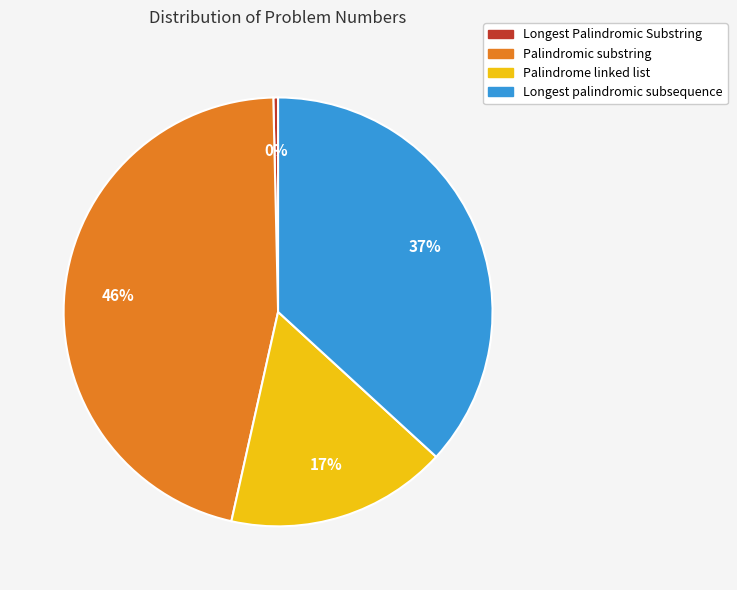

How many segments does this pie chart have?

4